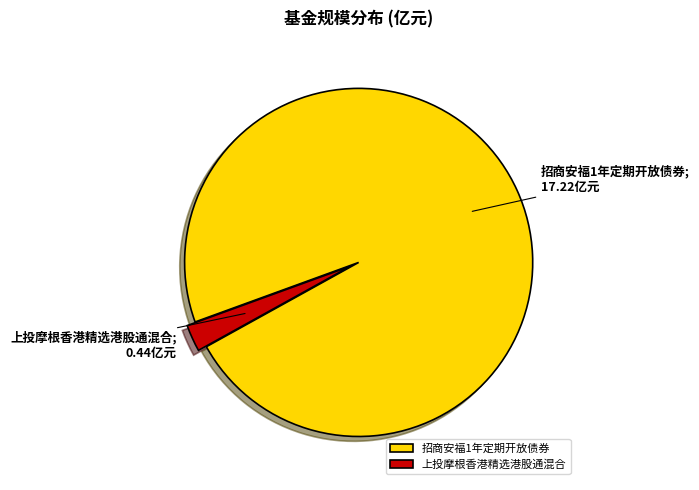

Is there any slice that represents more than half of the pie?

Yes